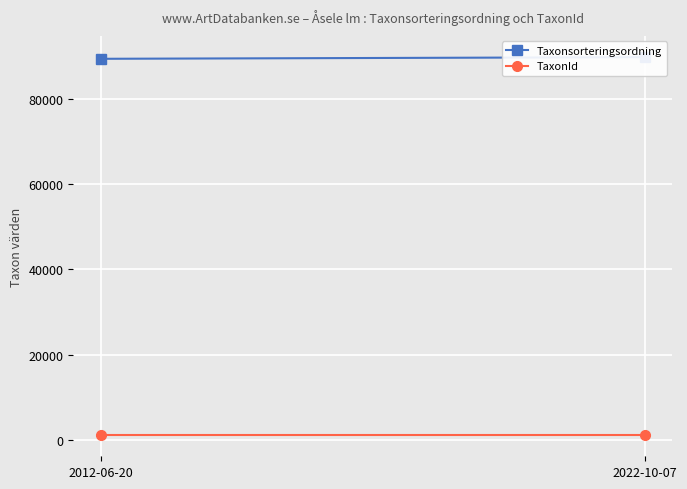

Is it true that Taxonsorteringsordning equals 137384 at 2012-06-20?

False